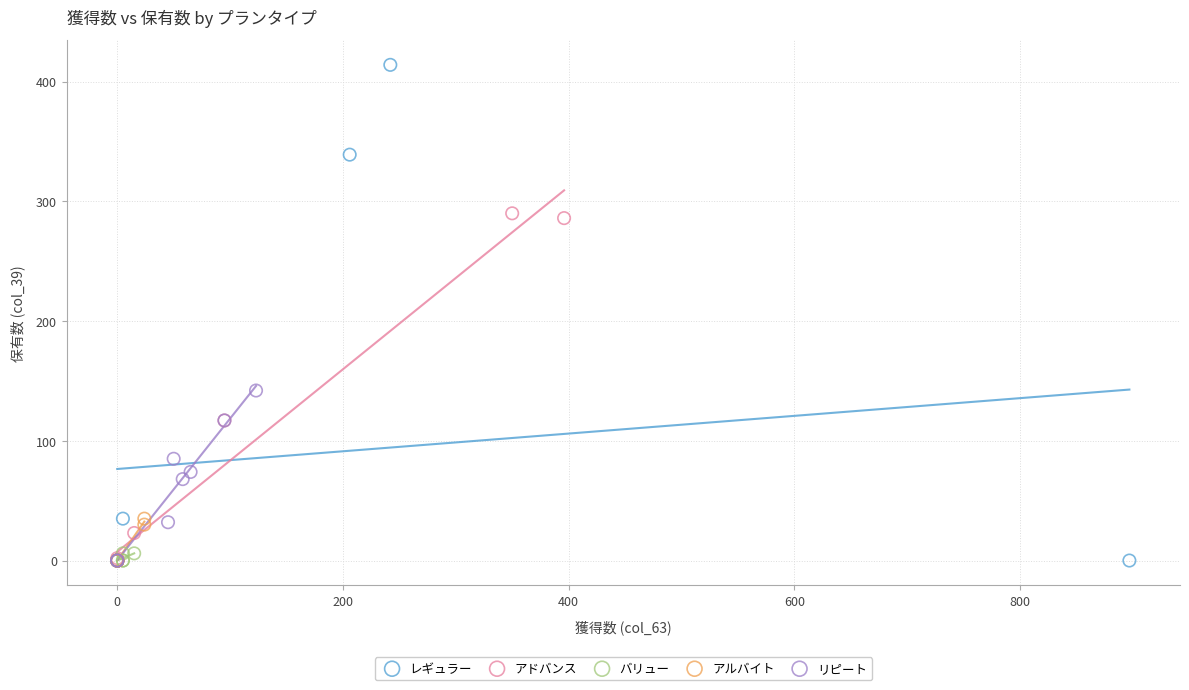

Which series reaches the maximum Y coordinate?

レギュラー